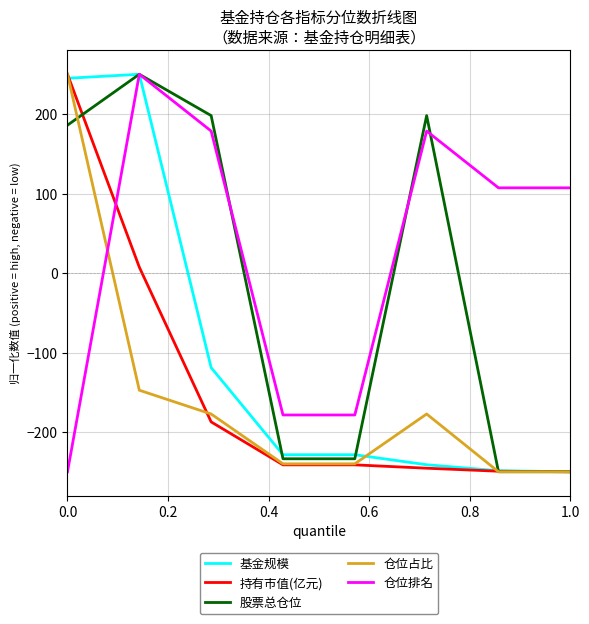

Which series has the largest total across all categories?

仓位排名